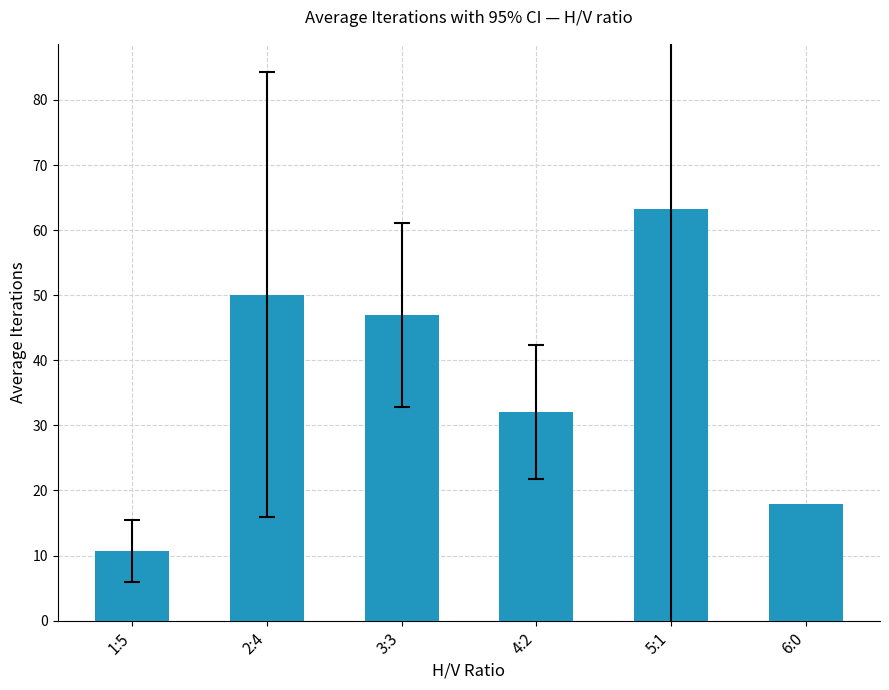

True or false: the data shows 10.7 at 1:5.

True